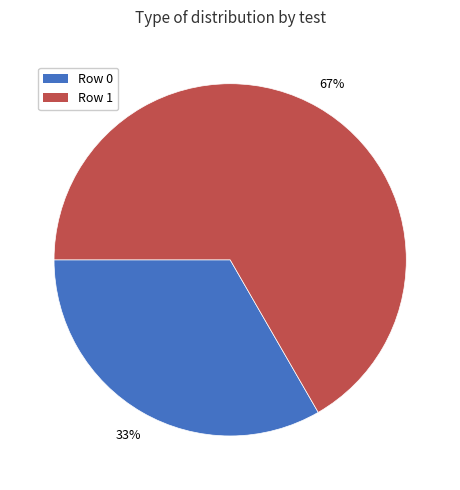

True or false: Row 1 accounts for 67% of the total.

True